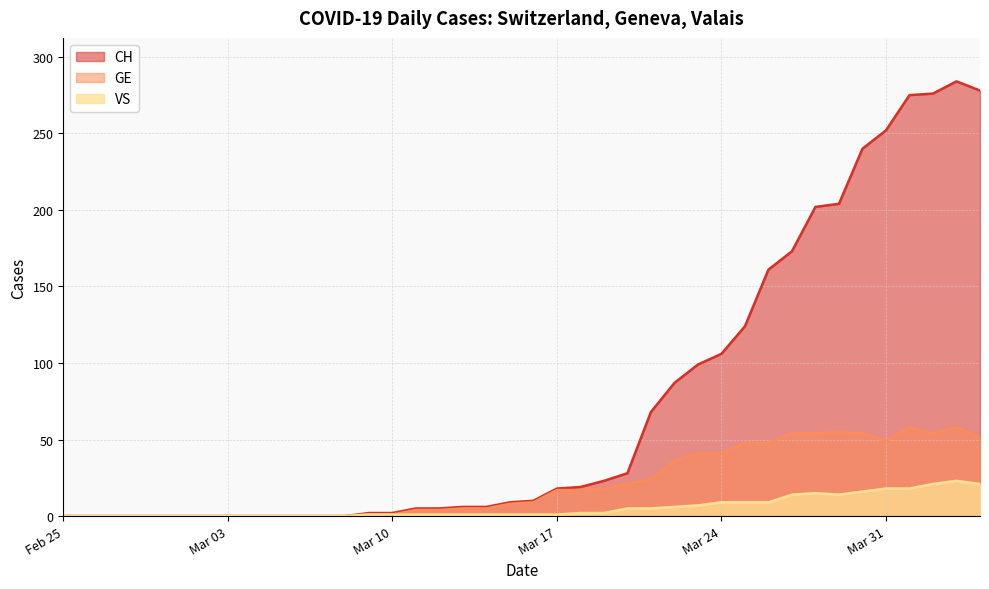

How many lines are shown in the chart?

3